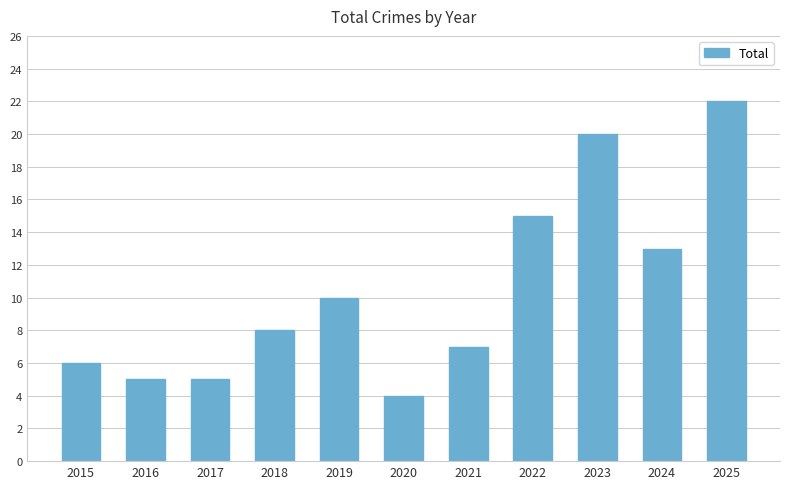

What is the difference between the maximum and second lowest values?

17